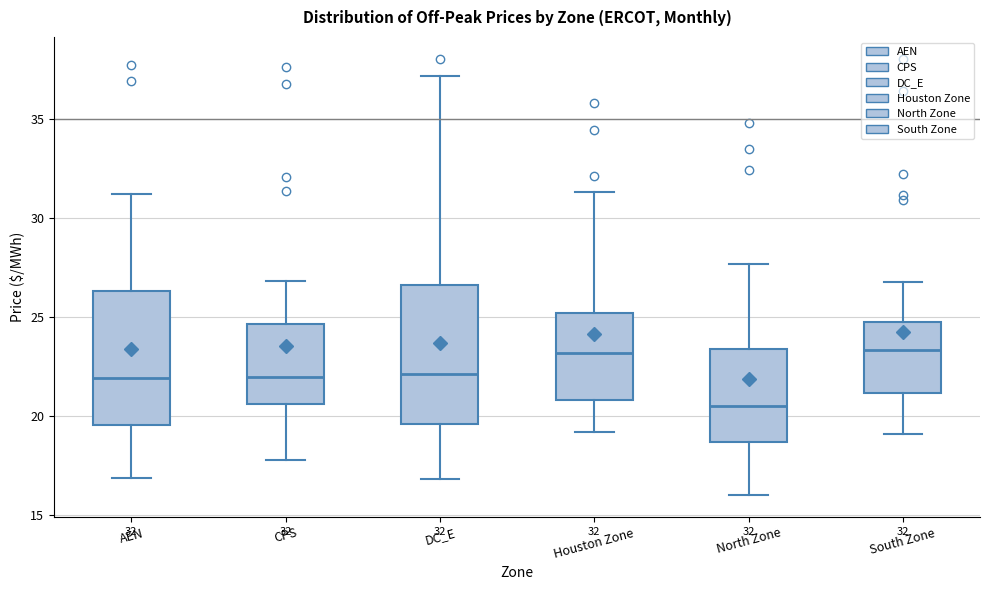

Which box's median line is the lowest?

North Zone